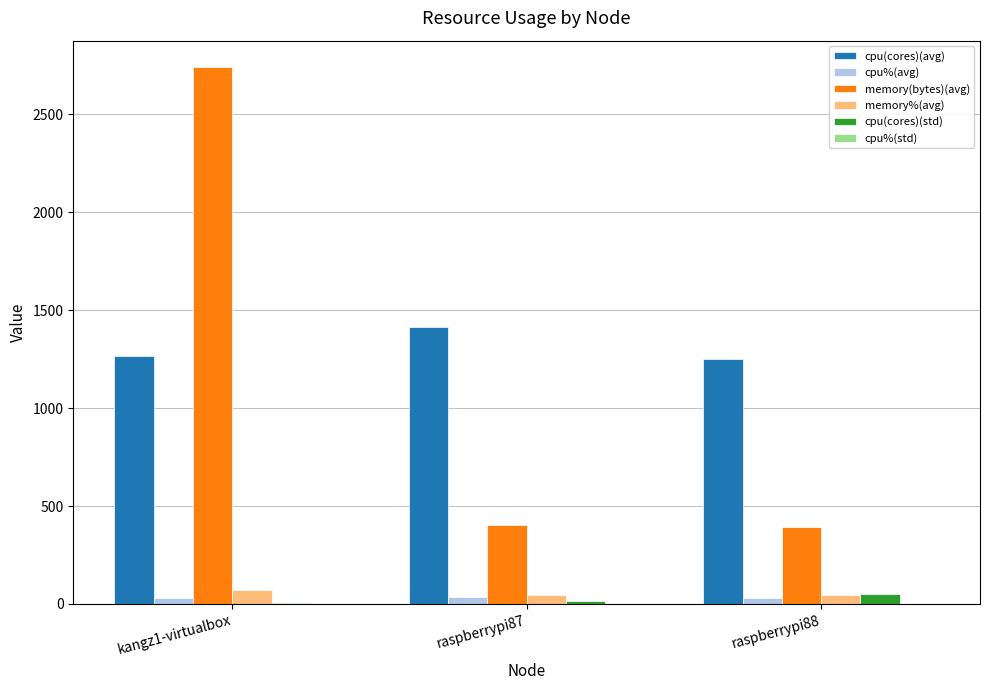

At which category is the sum across all series the highest?

kangz1-virtualbox